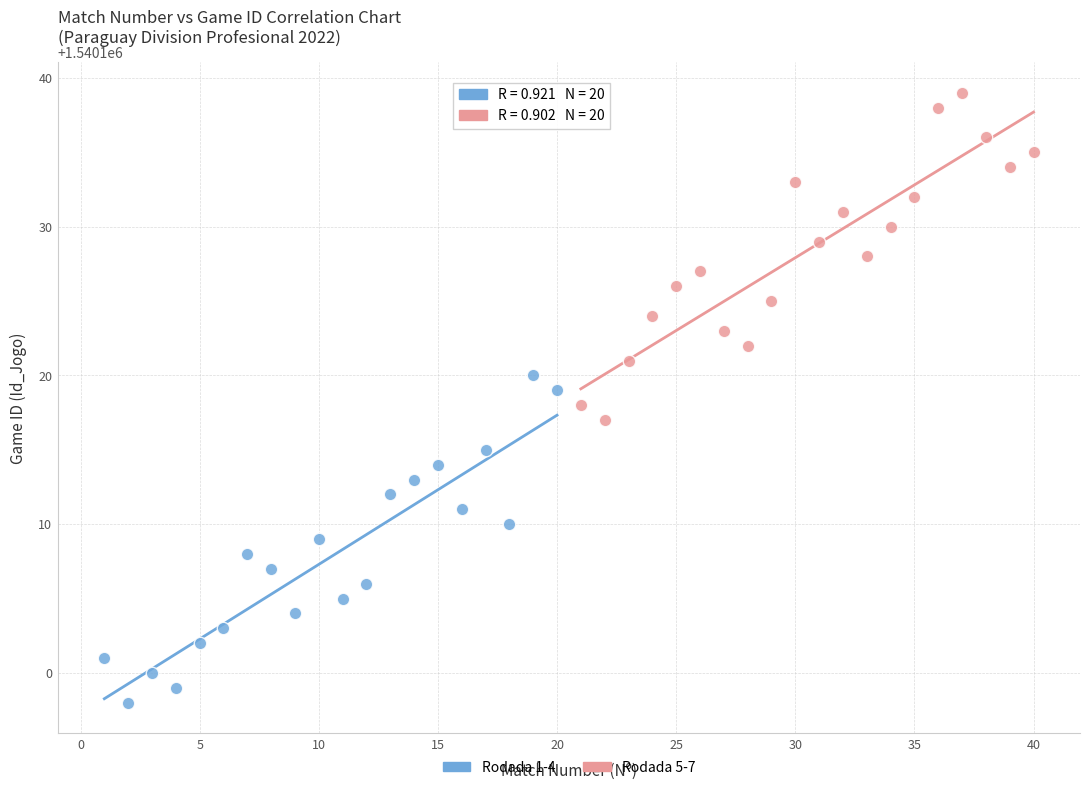

Which series contains the lowest Y value?

Rodada 1-4